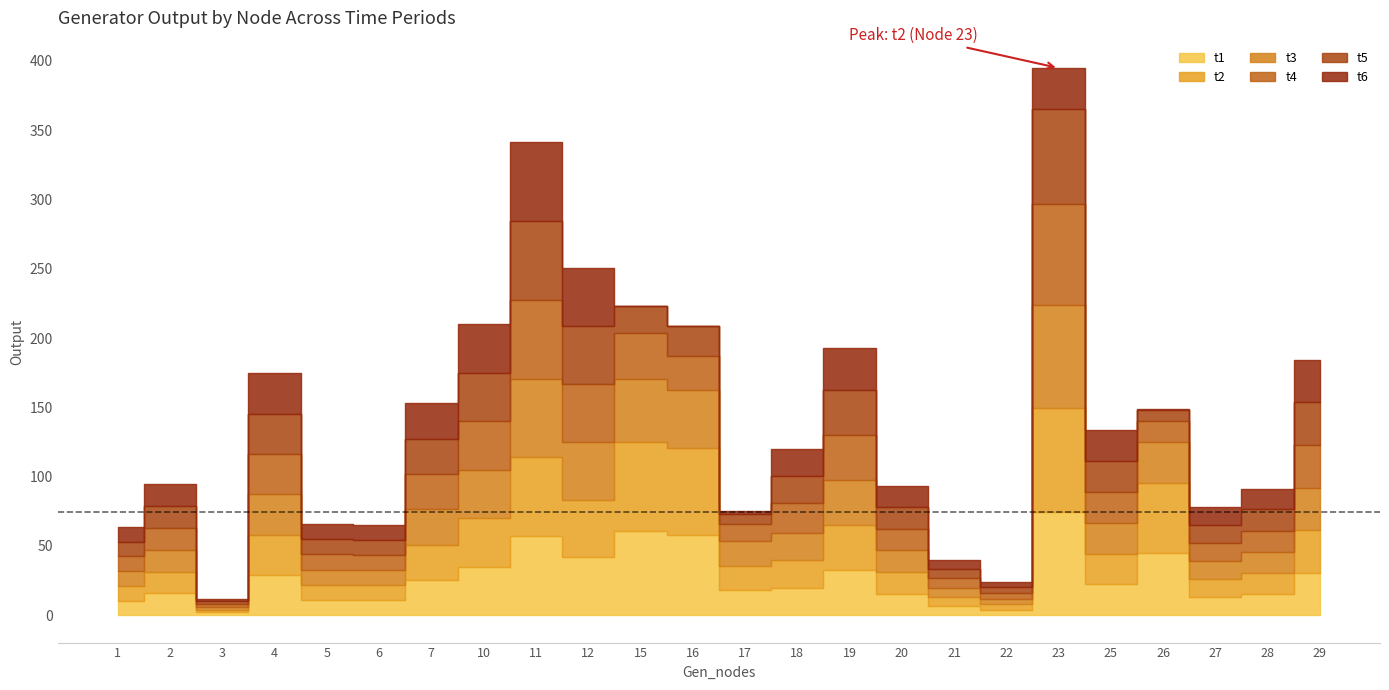

How many distinct data groups are displayed?

6